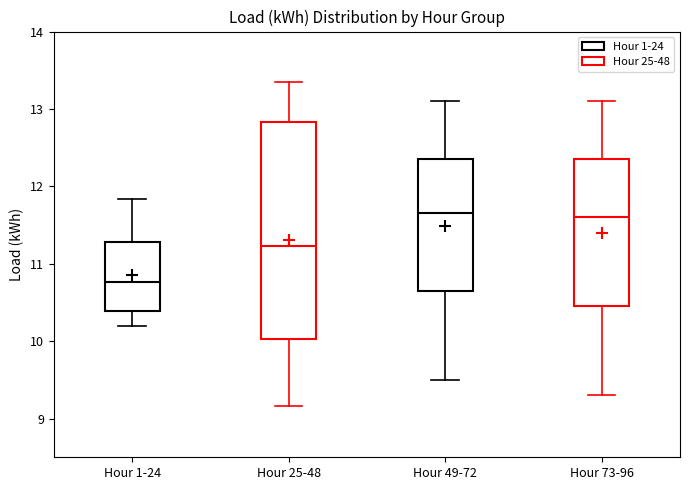

Which box is the tallest, from its lower edge to its upper edge?

Hour 25-48